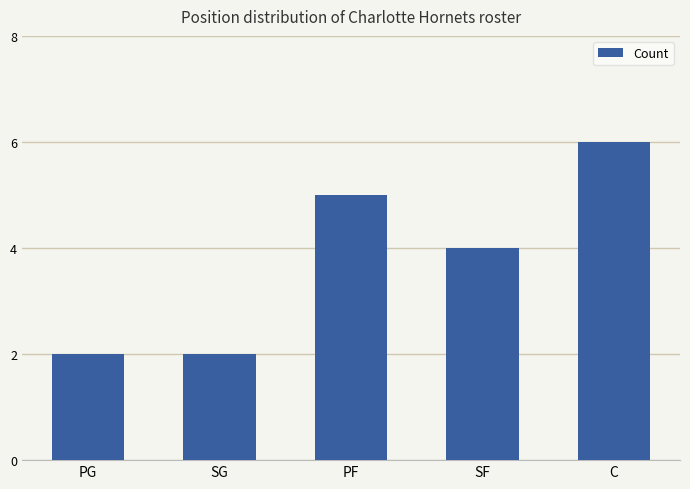

What is the difference between the maximum and minimum values?

4